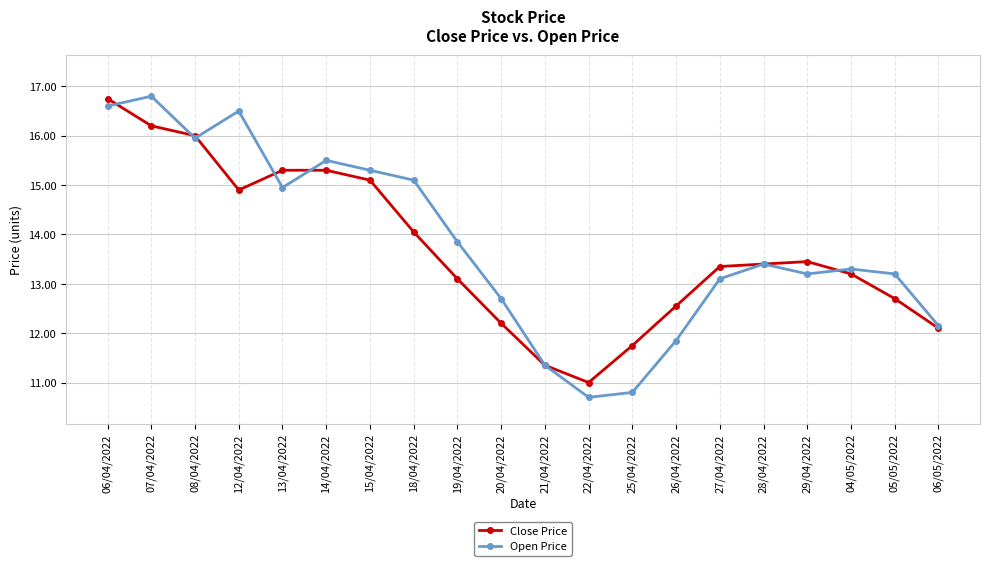

Which series has the largest total across all categories?

Open Price